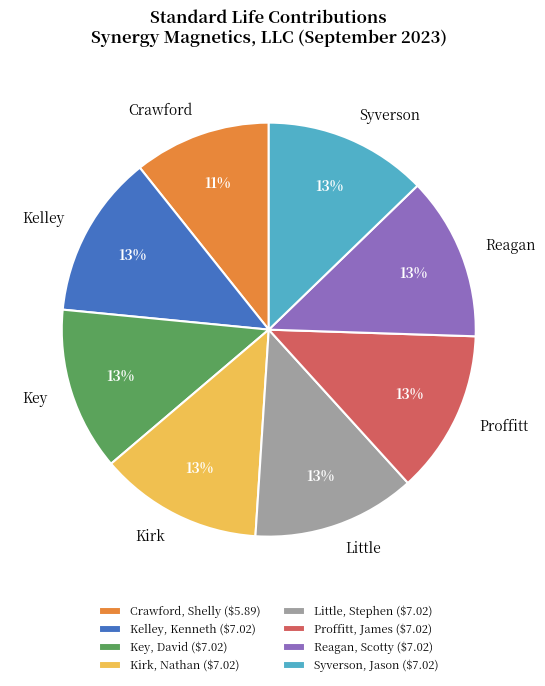

Is there a majority slice in this chart?

No